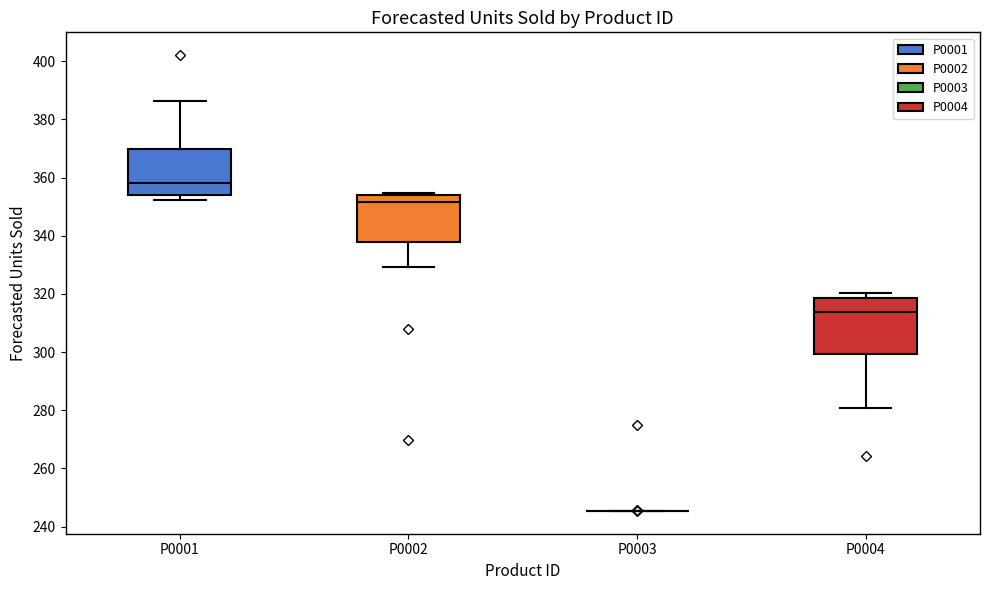

Reading left to right, transcribe this box plot: for each box, give where its median line is, the range the box spans, and where its two whiskers end, as read against the y-axis. The values are not printed on the chart, so give them approximately, as read against the axis.

P0001: median 358, box 354 to 370, whiskers 352 to 386
P0002: median 352, box 338 to 354, whiskers 330 to 354
P0003: box collapsed to a line at 246, whiskers 246 to 246
P0004: median 314, box 300 to 318, whiskers 280 to 320